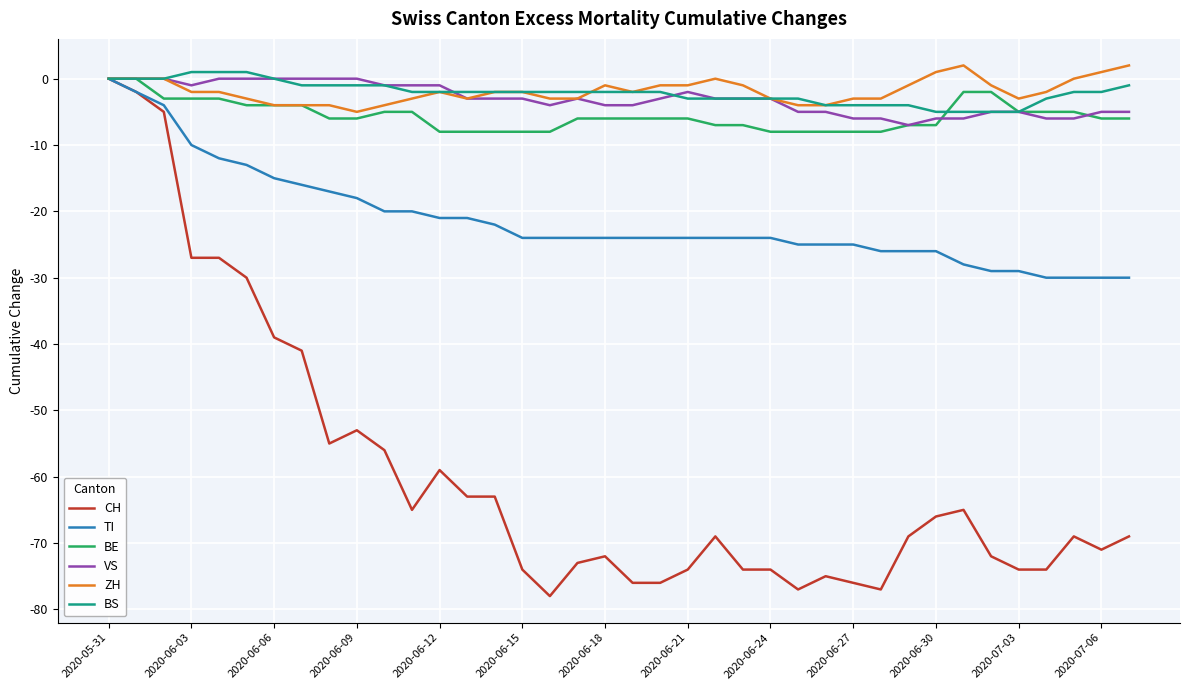

What is the minimum value shown in the chart?

-78